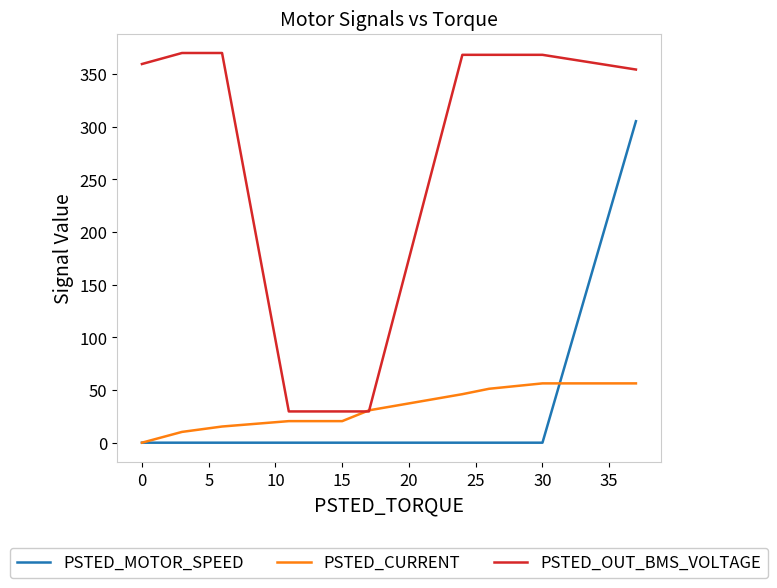

Which series has the largest range (max minus min)?

PSTED_OUT_BMS_VOLTAGE